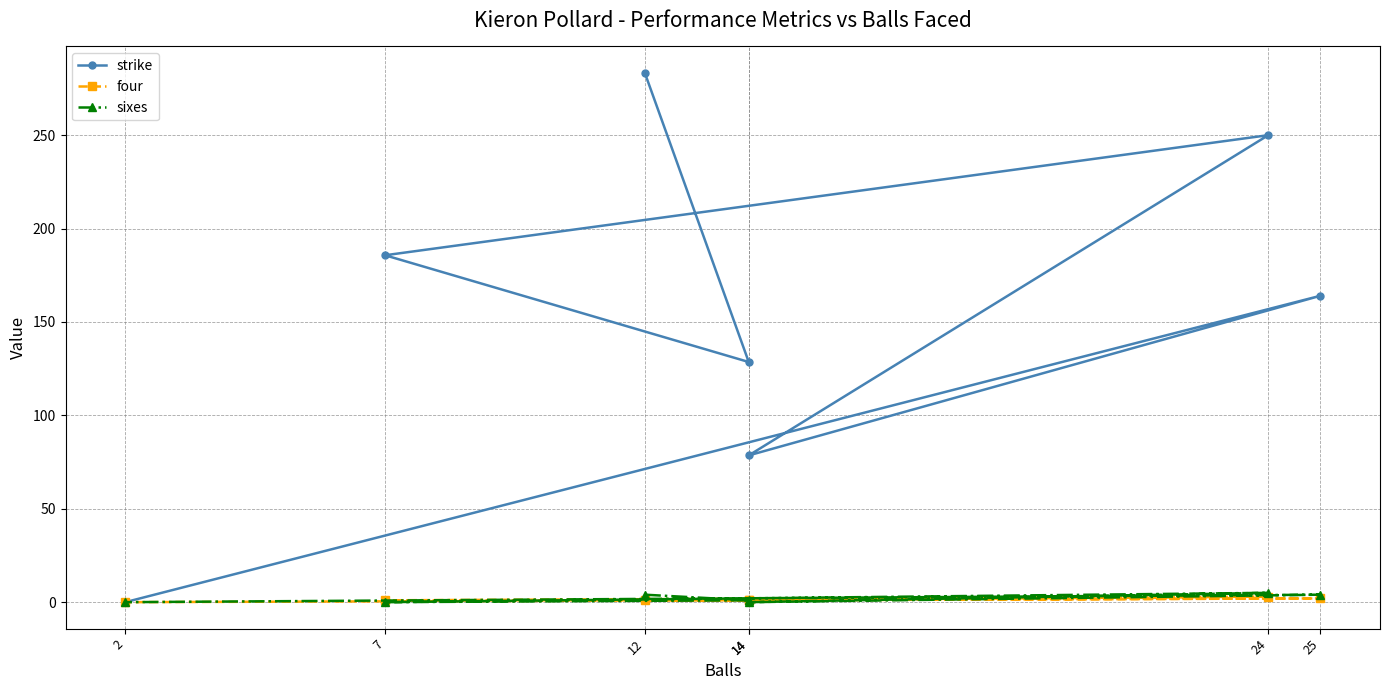

Count the four values in the range 1 to 2.

5